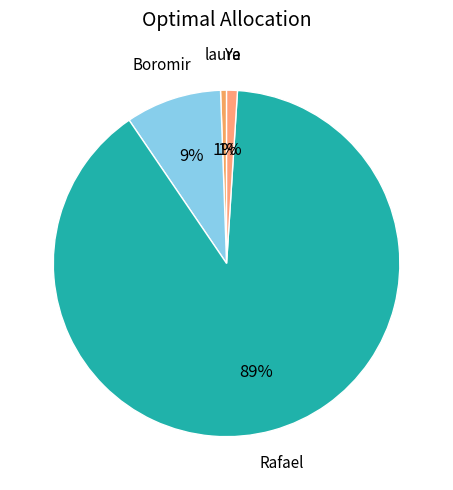

To the nearest percent, what percentage of the pie is laura?

1%